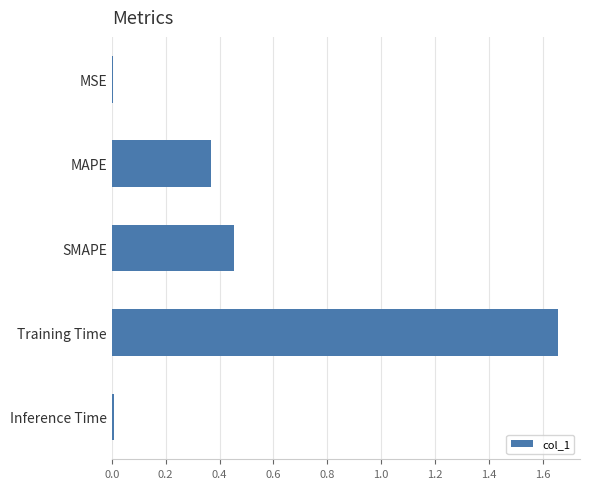

Is it true that the value at Training Time is 0.8?

False